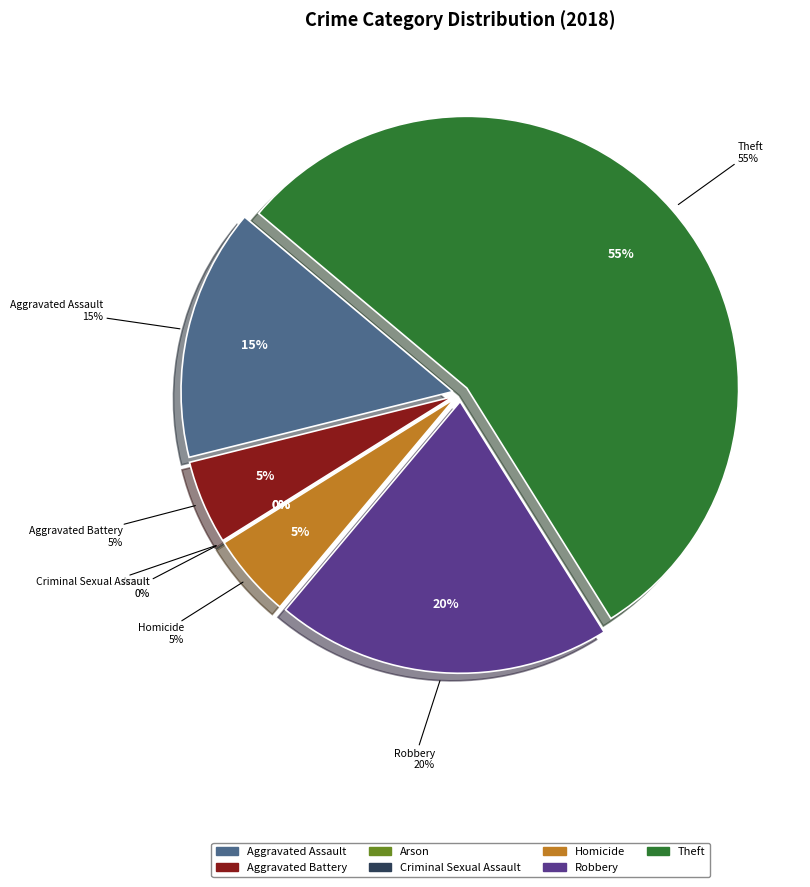

Rank the categories by value from lowest to highest.

Arson, Criminal Sexual Assault, Aggravated Battery, Homicide, Aggravated Assault, Robbery, Theft